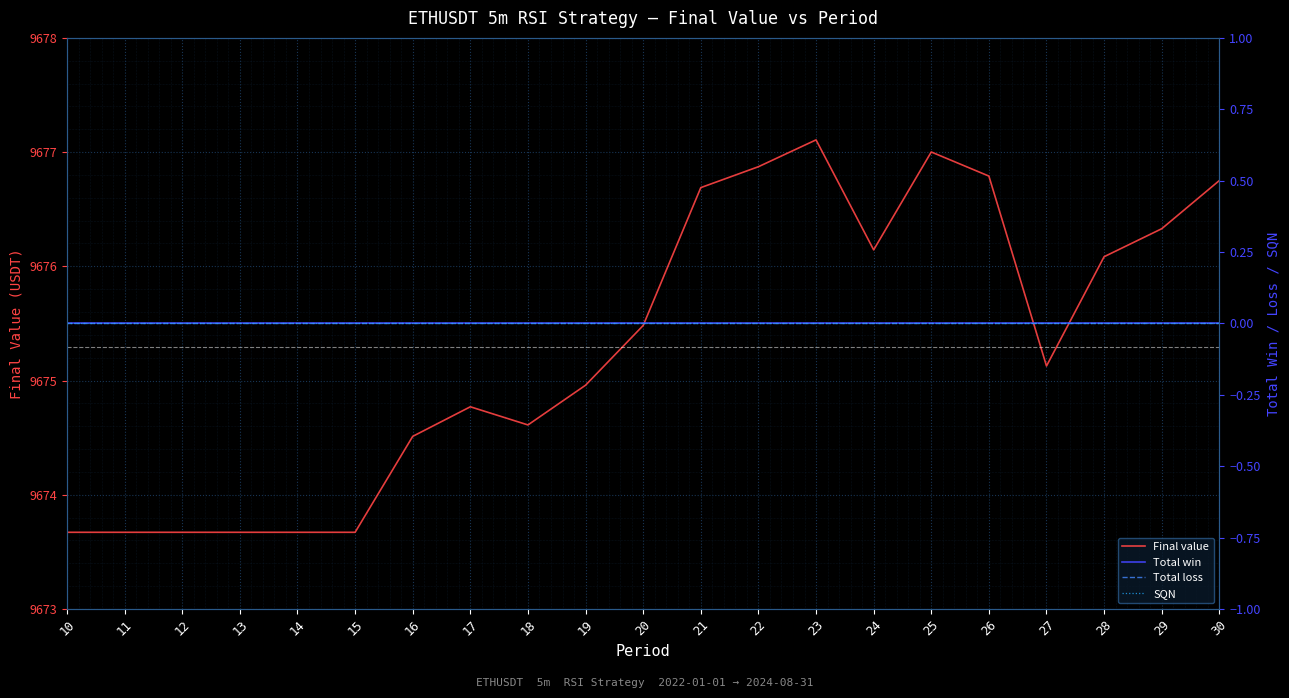

Which has a higher value, 22 or 25?

25